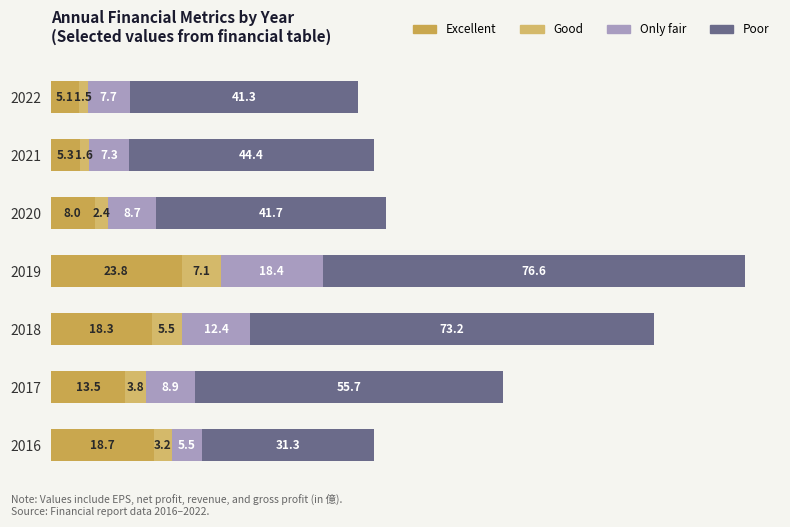

Rank the series by their maximum value, from lowest to highest.

Good, Only fair, Excellent, Poor